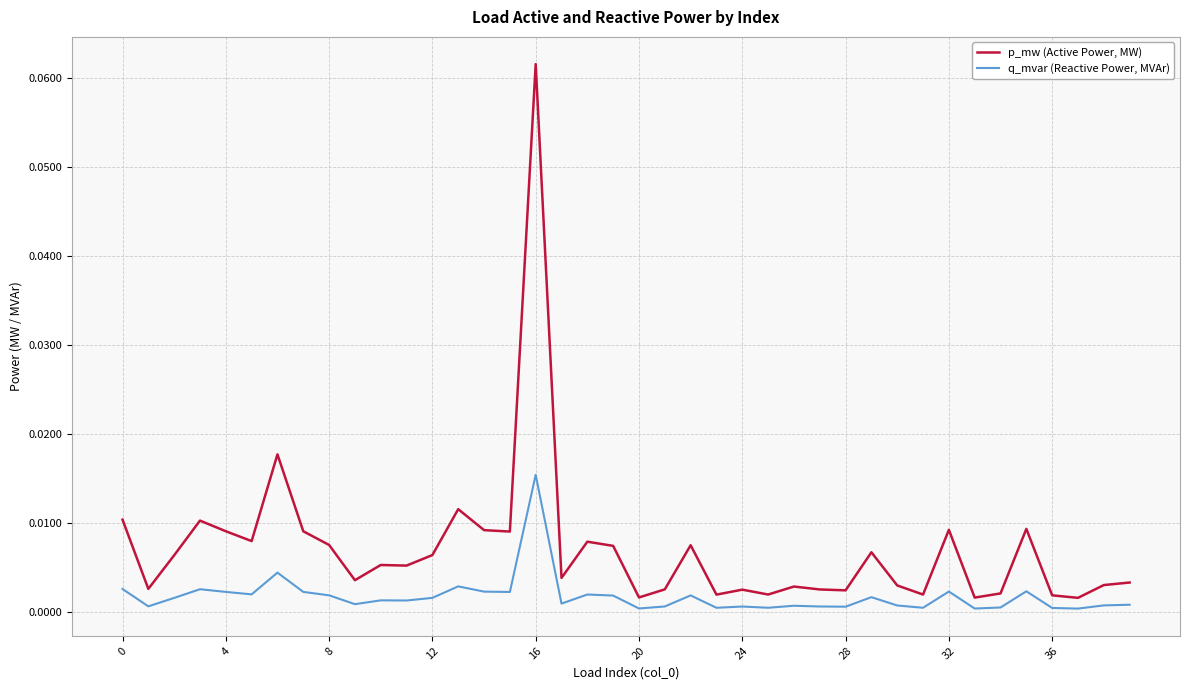

Which series has the largest total across all categories?

p_mw (Active Power, MW)